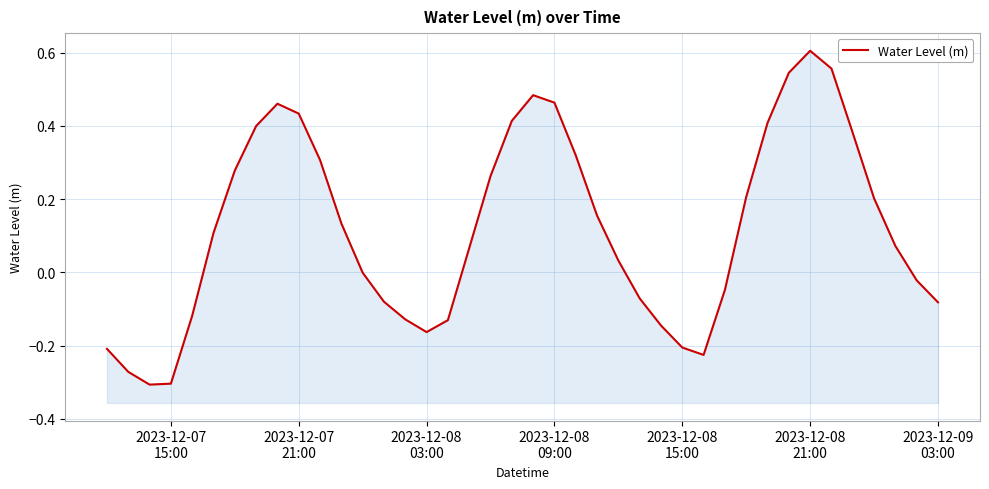

How many points are higher than both their immediate neighbors (excluding endpoints)?

3